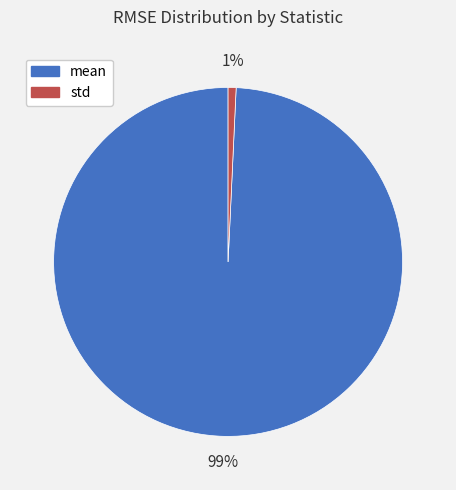

Do std and mean together represent more than half of the pie?

Yes